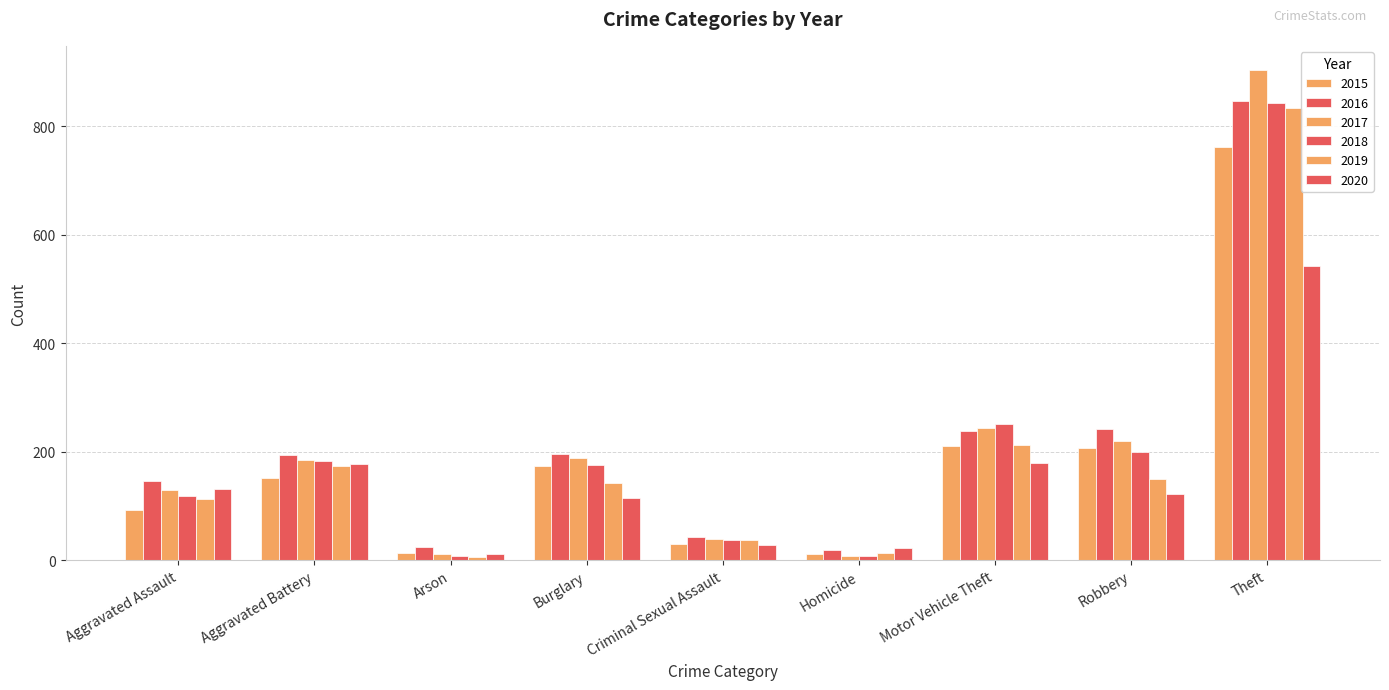

Are the bars horizontal?

No